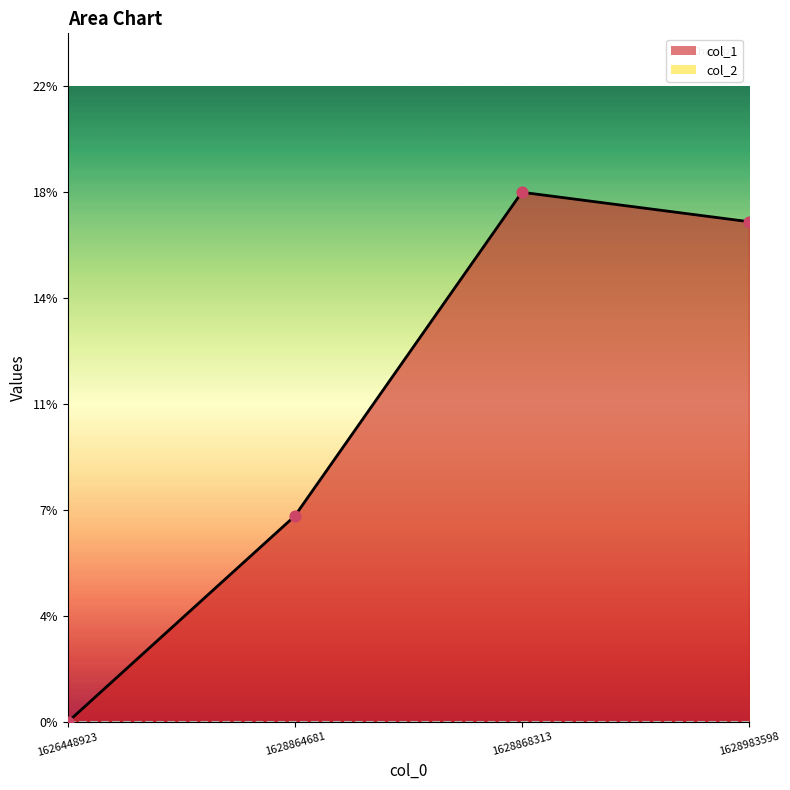

Approximately how many times larger is the value at 1628868313 compared to 1628983598?

1.1